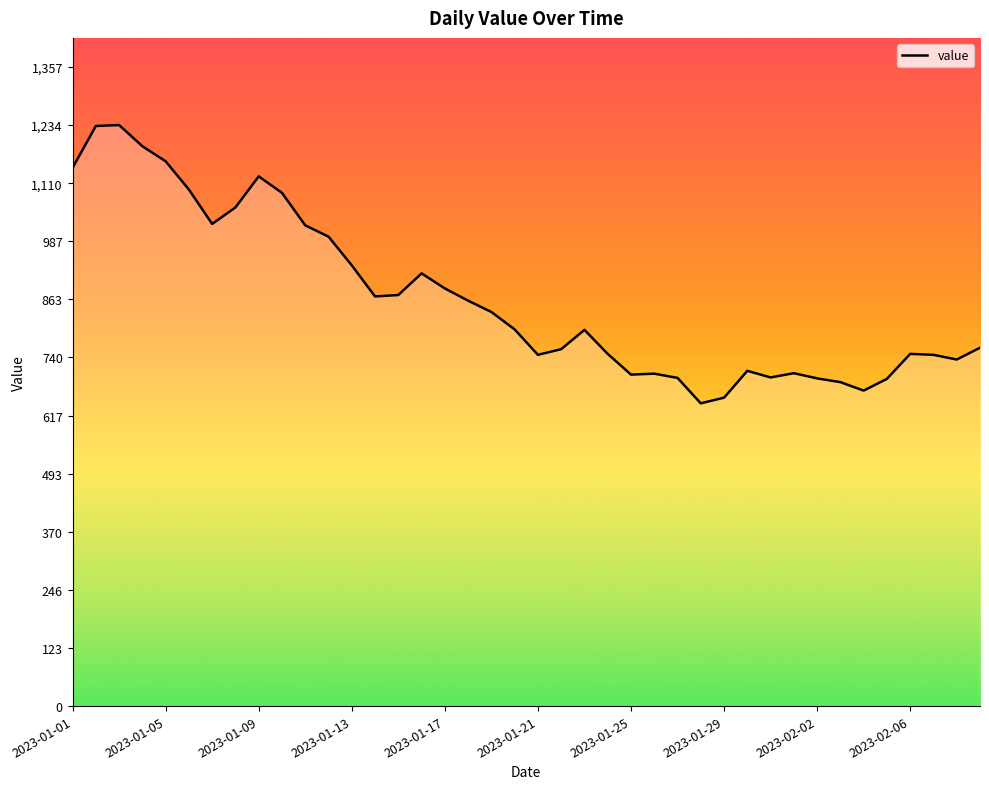

What is the difference between the maximum and minimum values?

591